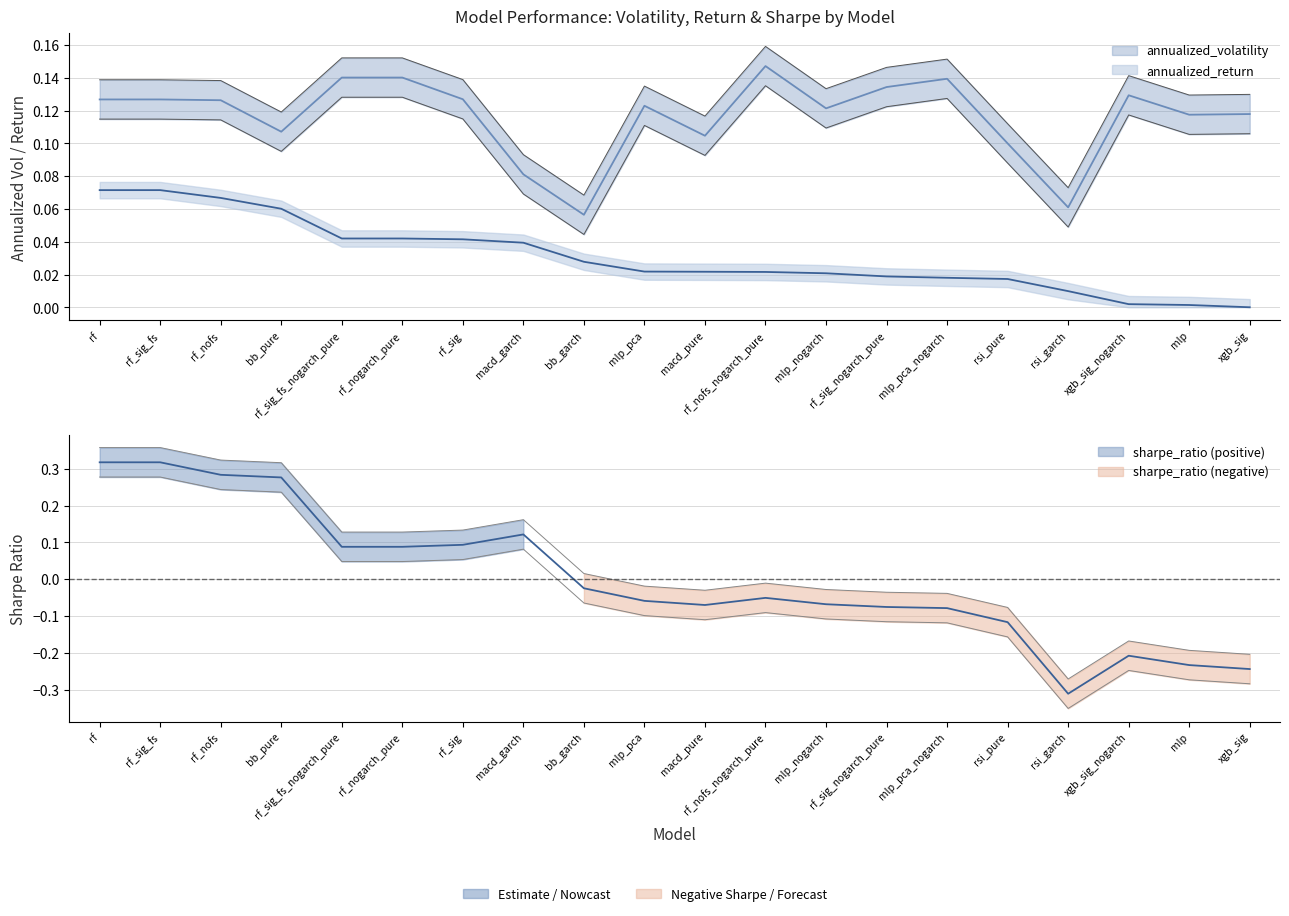

At which category is the sum across all series the highest?

rf